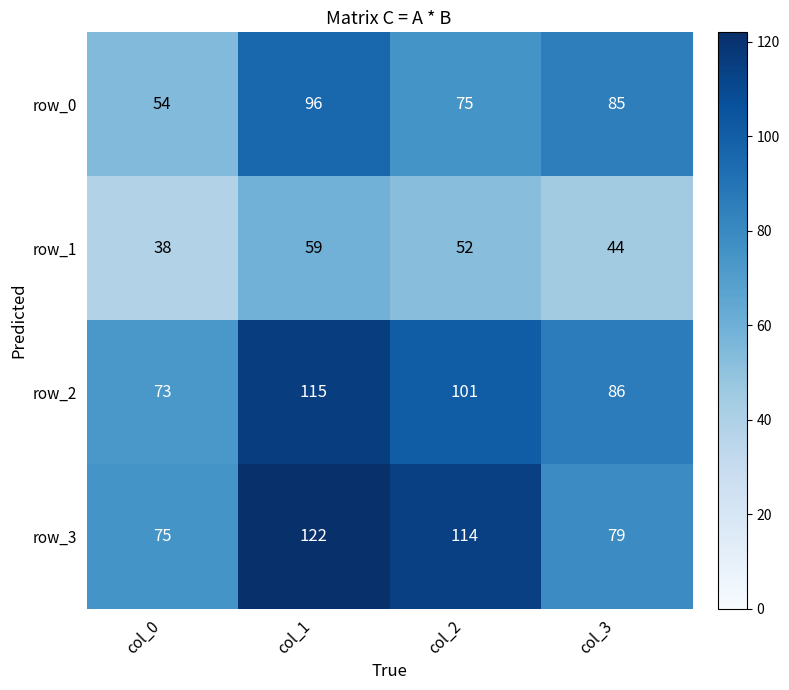

Which label corresponds to the smallest value in the chart?

col_0